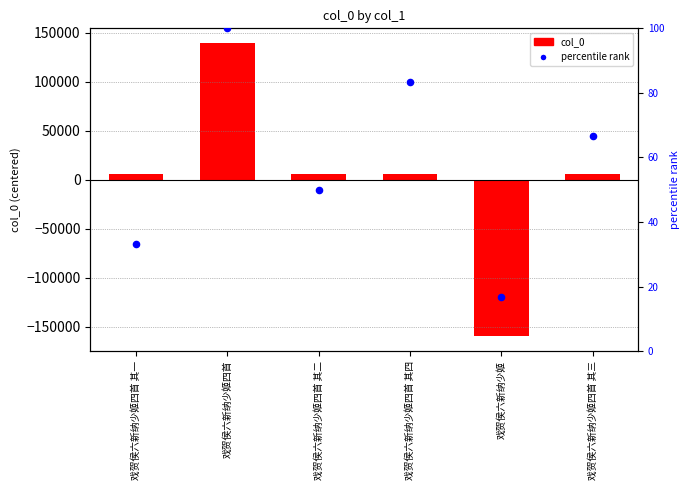

Which series reaches the minimum Y coordinate?

col_0